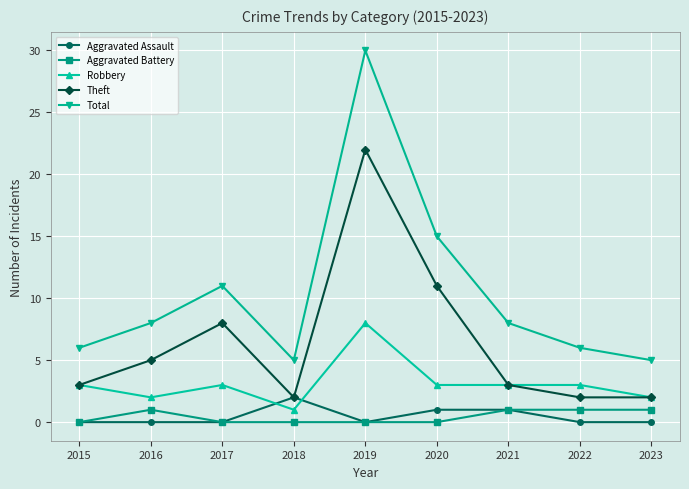

What is the sum of all Aggravated Assault values?

4